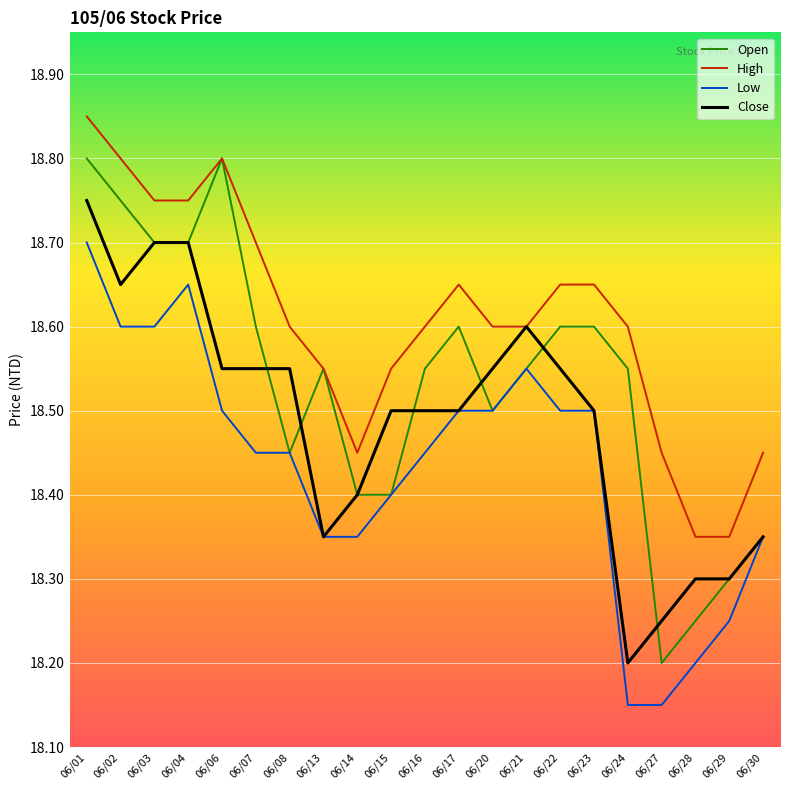

List the series in order of their peak value, lowest first.

Low, Close, Open, High